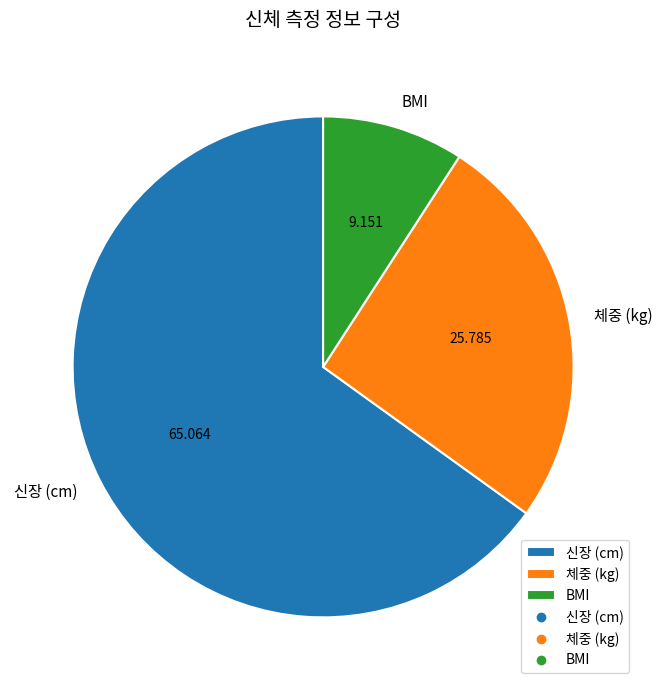

Does any single category account for the majority?

Yes